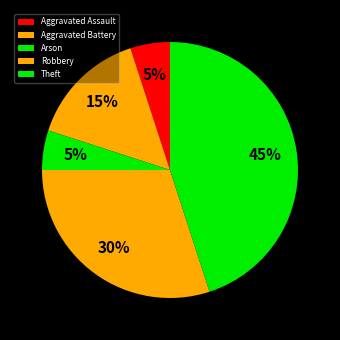

What percentage is the Aggravated Assault slice, to the nearest percent?

5%